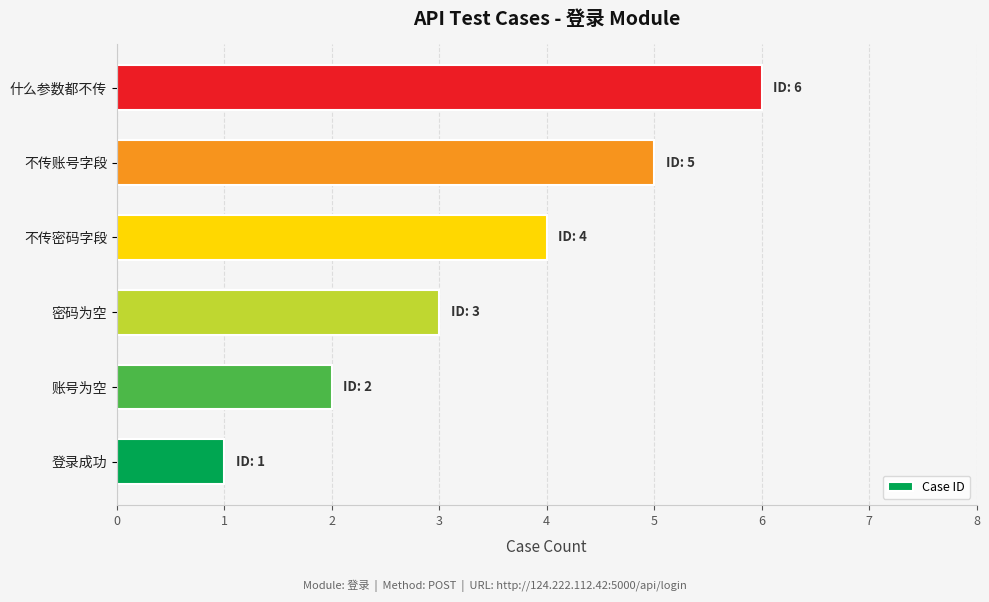

Count the values in the range 2 to 5.

4